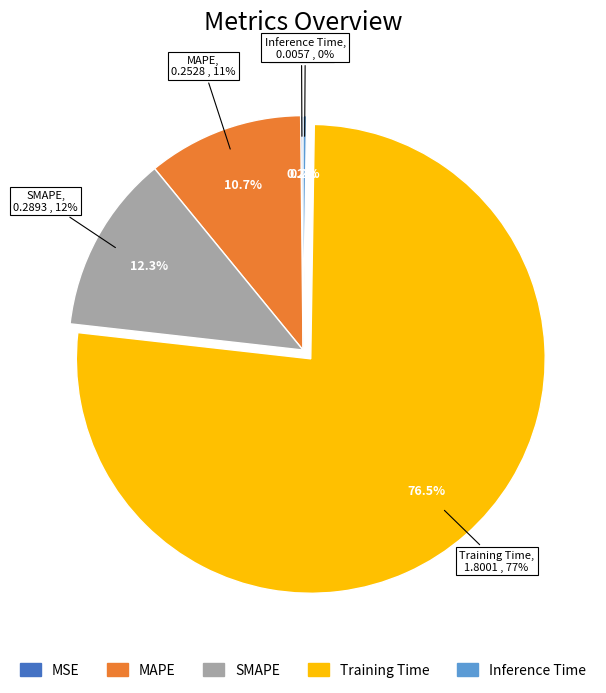

Does any single category account for the majority?

Yes